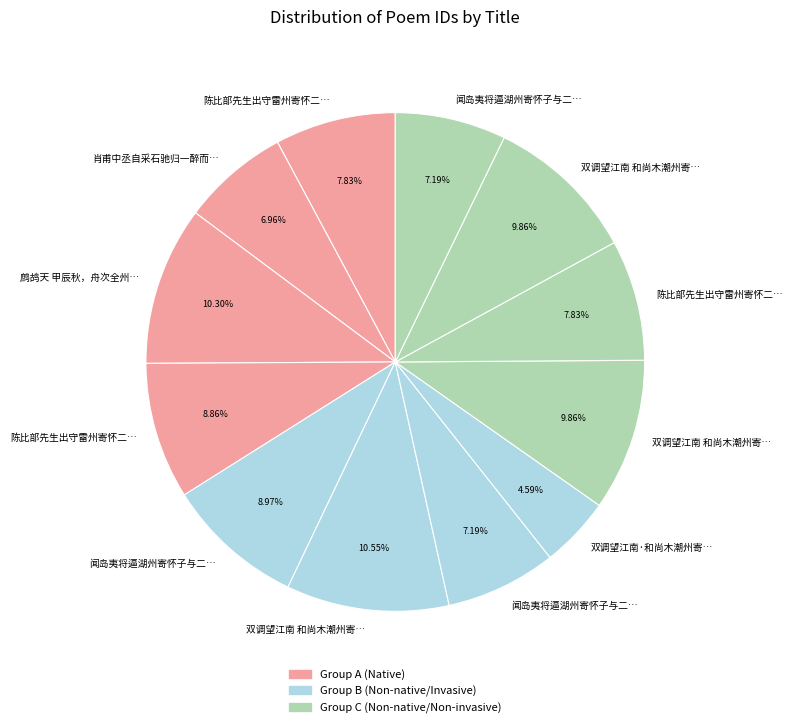

Rank the categories by value from lowest to highest.

双调望江南·和尚木潮州寄怀原韵, 肖甫中丞自采石驰归一醉而别至江州寄怀, 闻岛夷将逼湖州寄怀子与二首 其一, 闻岛夷将逼湖州寄怀子与二首 其二, 陈比部先生出守雷州寄怀二首 其一, 陈比部先生出守雷州寄怀二首 其二, 陈比部先生出守雷州寄怀二首, 闻岛夷将逼湖州寄怀子与二首, 双调望江南 和尚木潮州寄怀原韵二首 其一, 双调望江南 和尚木潮州寄怀原韵二首 其二, 鹧鸪天 甲辰秋，舟次全州，寄怀李凝仙姊, 双调望江南 和尚木潮州寄怀原韵二首